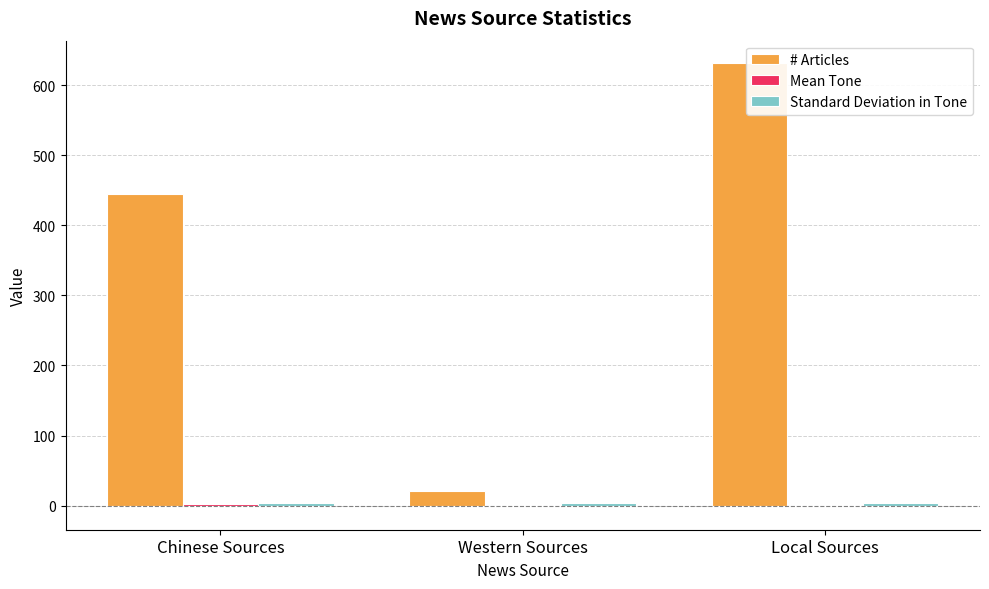

Is it true that Mean Tone equals 2.2 at Local Sources?

False